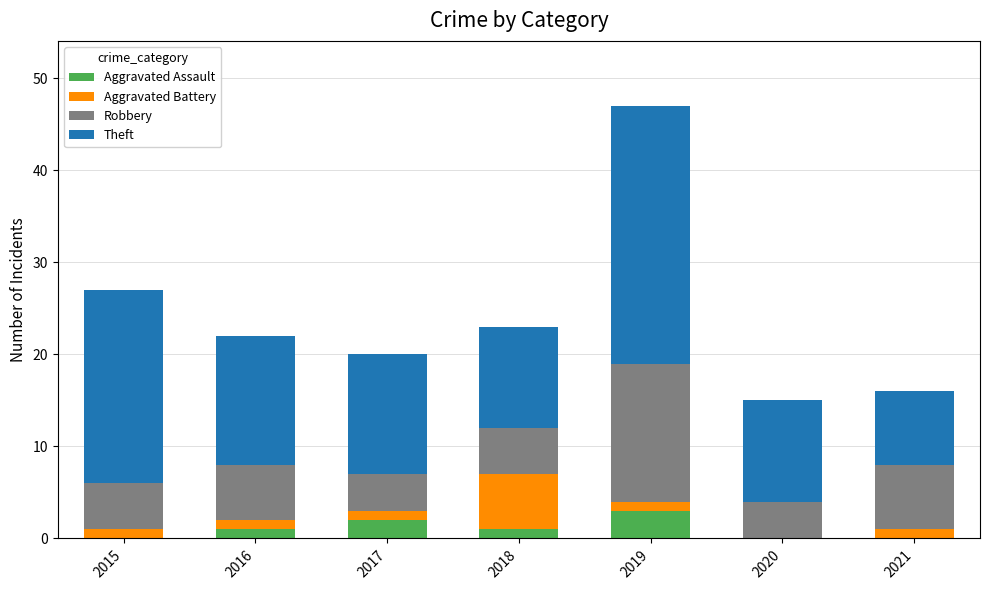

What is the highest value of the Aggravated Assault series?

3